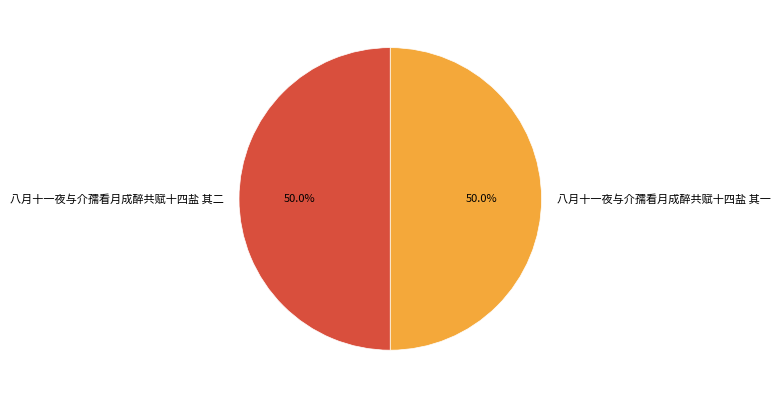

What percentage is the 八月十一夜与介孺看月成醉共赋十四盐 其二 slice, to the nearest percent?

50%